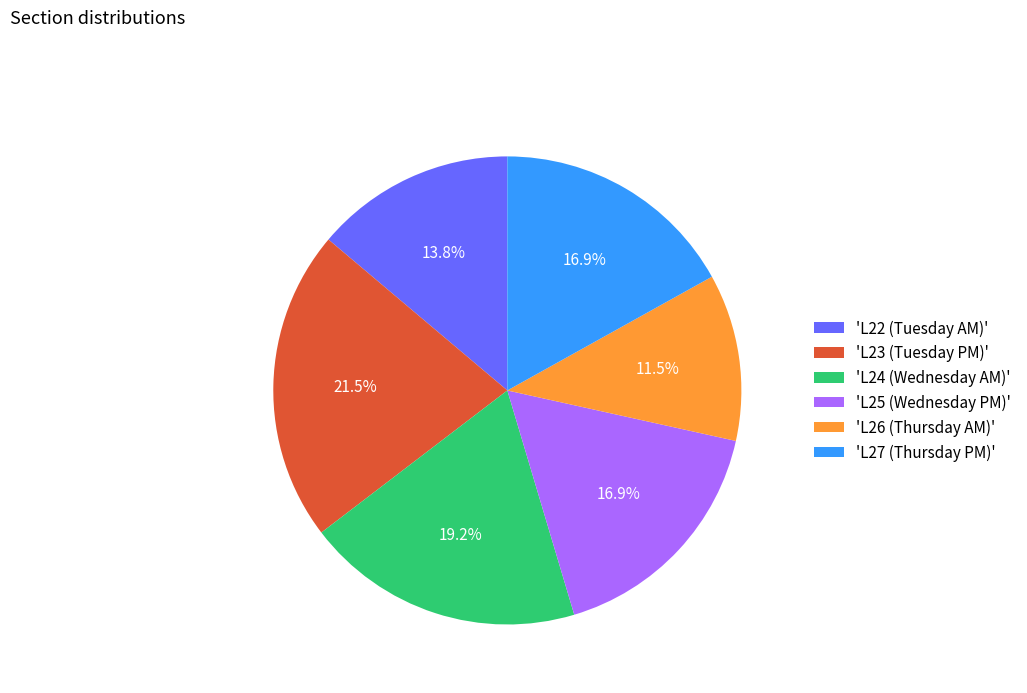

Is 'L26 (Thursday AM)' the majority of the pie?

No